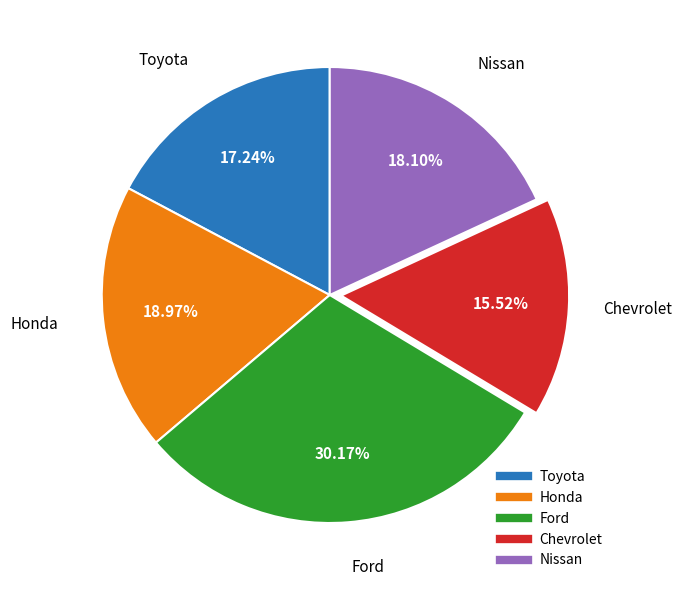

Between Ford and Honda, which is larger?

Ford